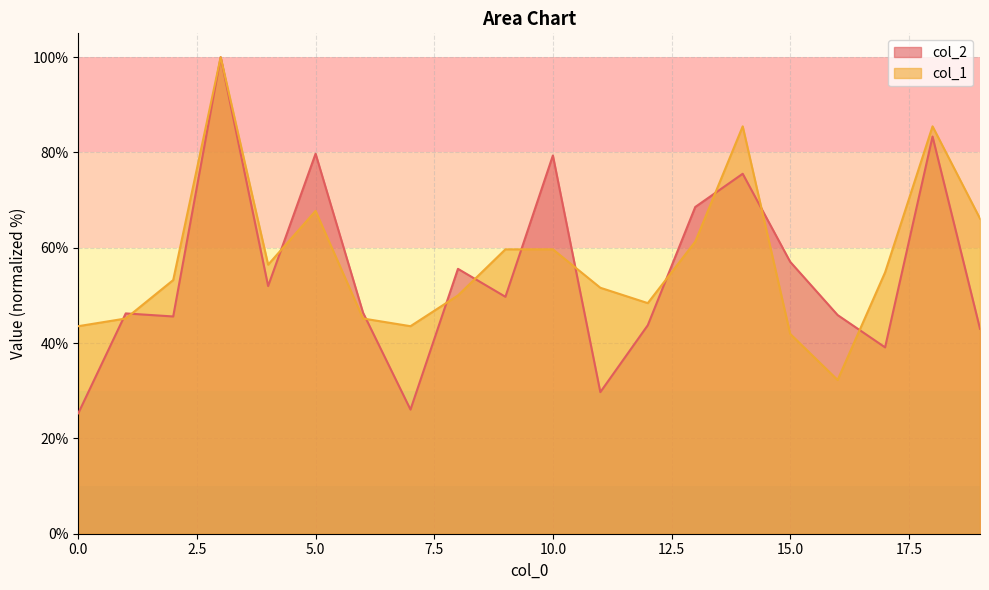

Is it true that col_1 equals 54.8 at 17?

True